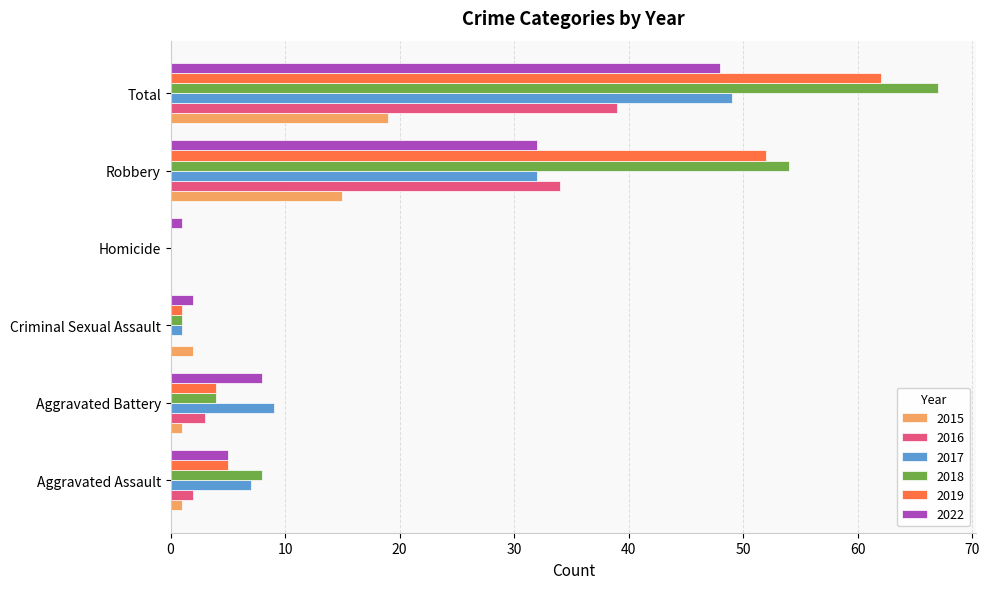

What is the sum of the 2017 values at Aggravated Battery and Homicide?

9